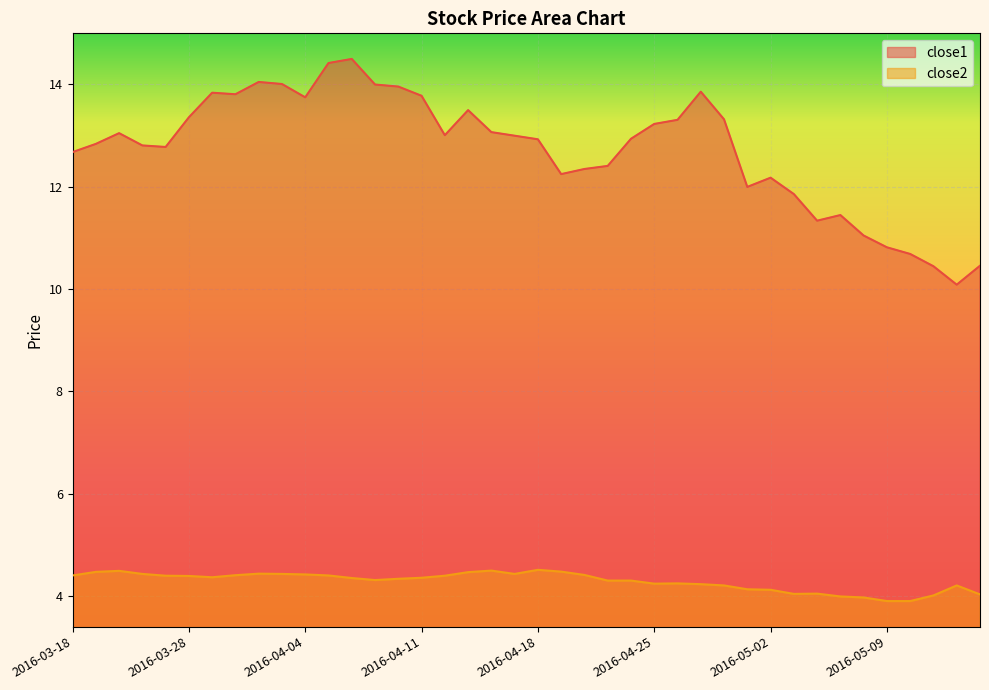

The value of close1 at 2016-03-28 is 7.0. True or false?

False